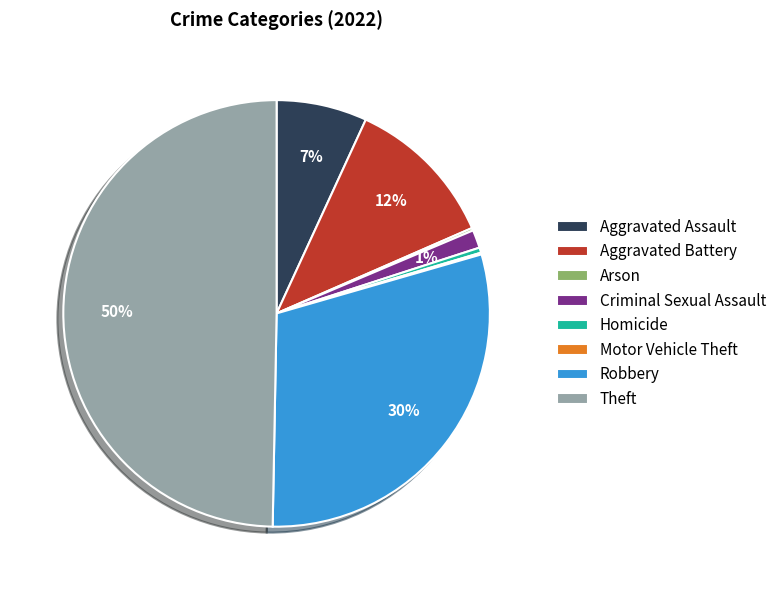

The Aggravated Assault slice represents 1% of the pie. True or false?

False